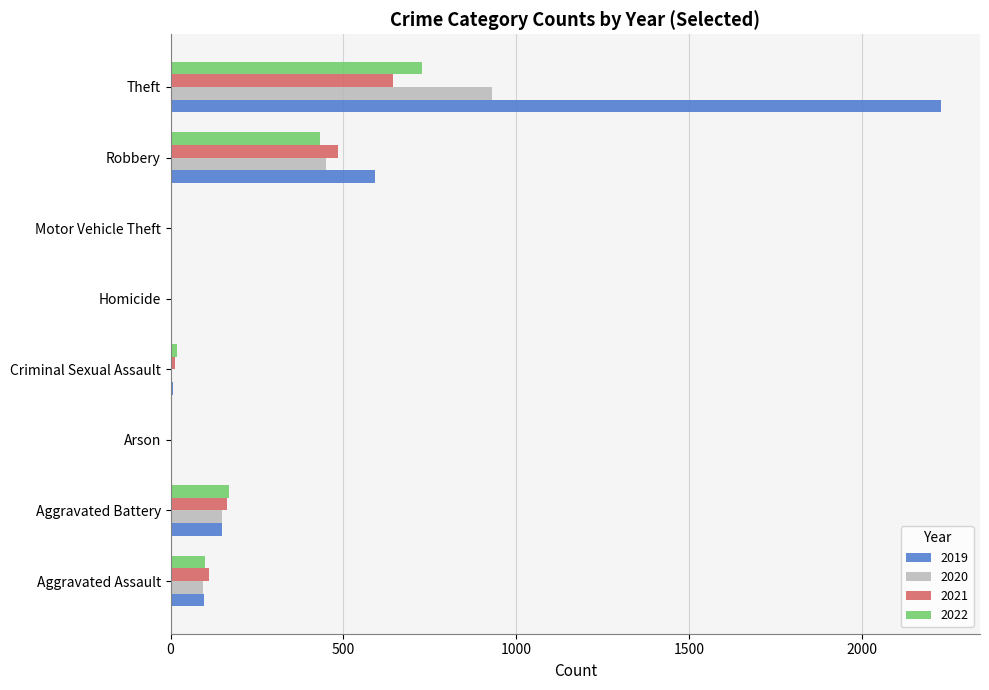

The value of 2021 at Robbery is 261. True or false?

False